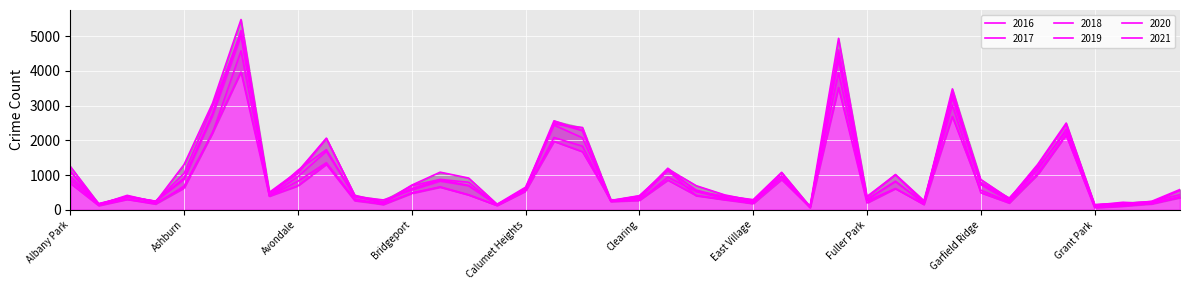

How many interior local peaks does the 2018 series have?

11